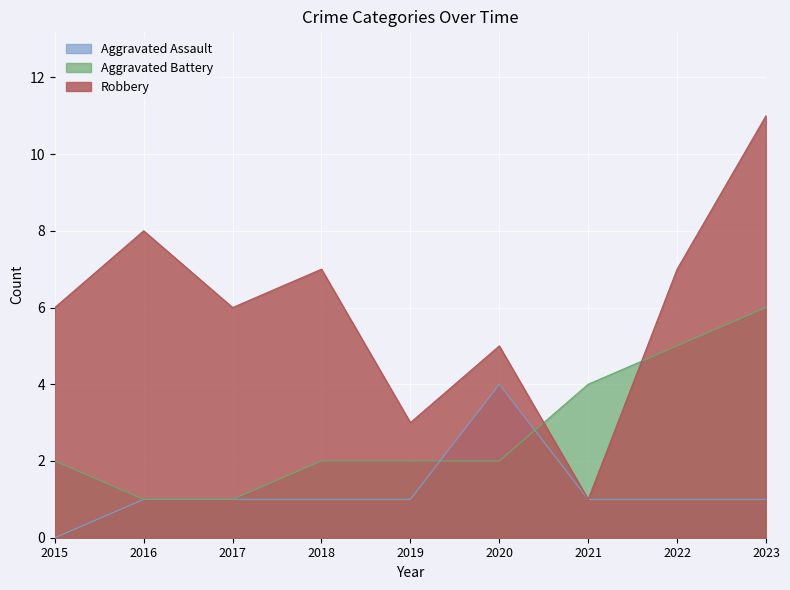

How many data points in Aggravated Battery are less than 2?

2